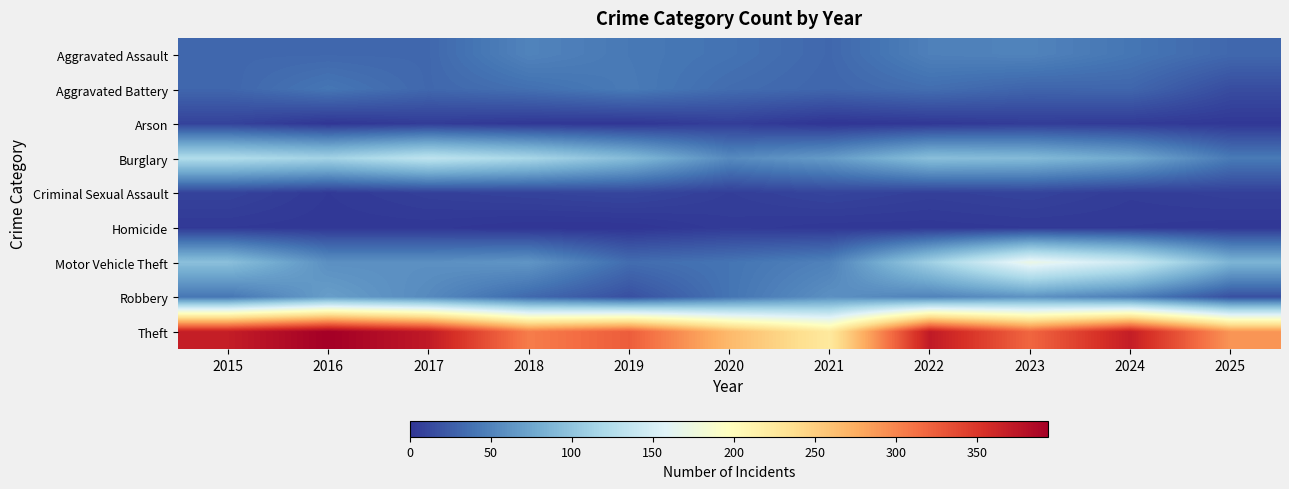

Reading left to right, extract all data points from this chart.

Aggravated Assault: 2015=32	2016=32	2017=32	2018=50	2019=43	2020=39	2021=32	2022=48	2023=50	2024=41	2025=32
Aggravated Battery: 2015=31	2016=41	2017=32	2018=37	2019=44	2020=35	2021=31	2022=36	2023=30	2024=31	2025=15
Arson: 2015=9	2016=1	2017=5	2018=2	2019=1	2020=6	2021=0	2022=2	2023=5	2024=4	2025=2
Burglary: 2015=123	2016=113	2017=133	2018=117	2019=92	2020=55	2021=67	2022=95	2023=91	2024=77	2025=44
Criminal Sexual Assault: 2015=9	2016=3	2017=7	2018=9	2019=11	2020=6	2021=10	2022=7	2023=9	2024=5	2025=7
Homicide: 2015=3	2016=2	2017=2	2018=0	2019=0	2020=4	2021=2	2022=2	2023=3	2024=3	2025=2
Motor Vehicle Theft: 2015=96	2016=59	2017=59	2018=63	2019=35	2020=40	2021=49	2022=110	2023=171	2024=143	2025=86
Robbery: 2015=41	2016=69	2017=55	2018=33	2019=17	2020=40	2021=59	2022=50	2023=61	2024=47	2025=17
Theft: 2015=369	2016=394	2017=372	2018=305	2019=325	2020=266	2021=224	2022=372	2023=319	2024=369	2025=290